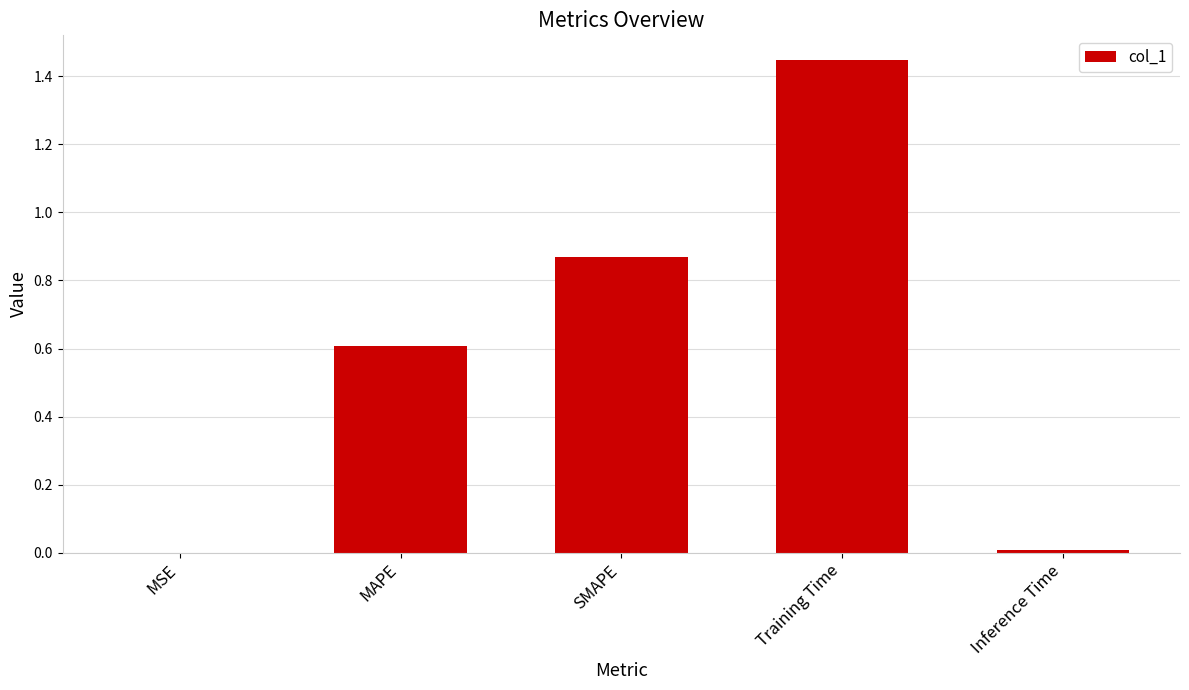

Which category has the highest value across all series?

Training Time